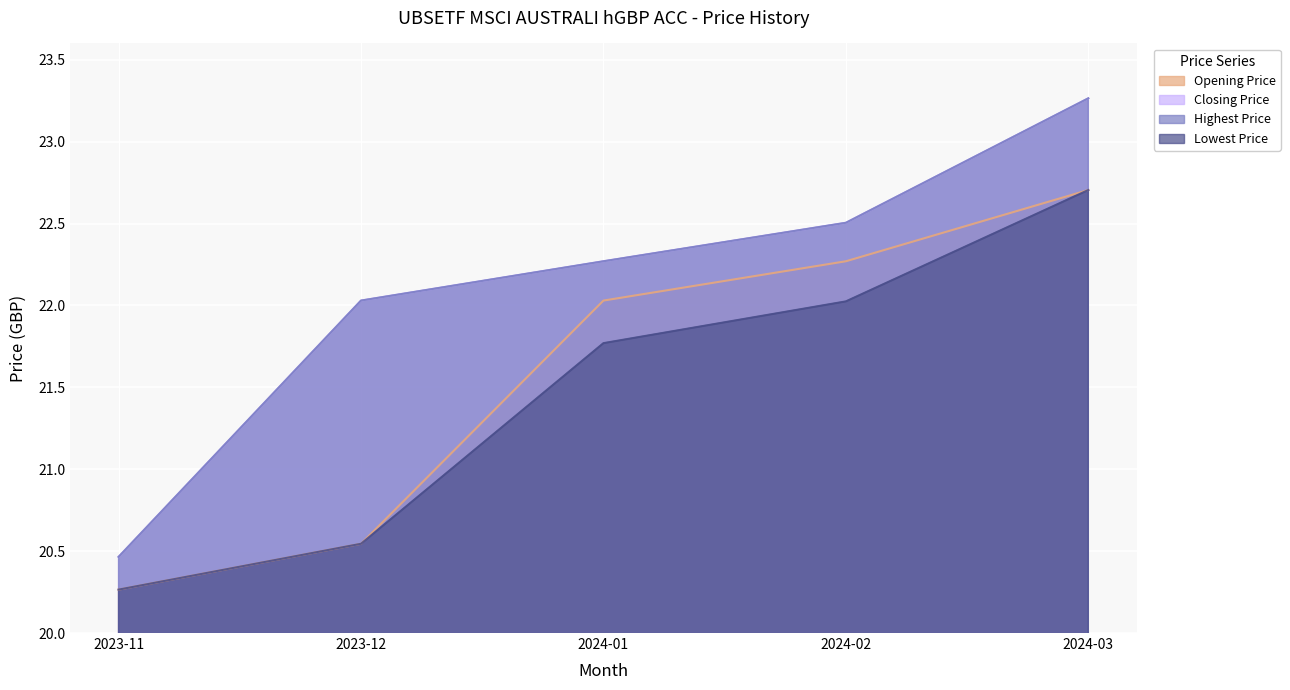

True or false: Lowest Price has more than 2 interior local peaks.

False